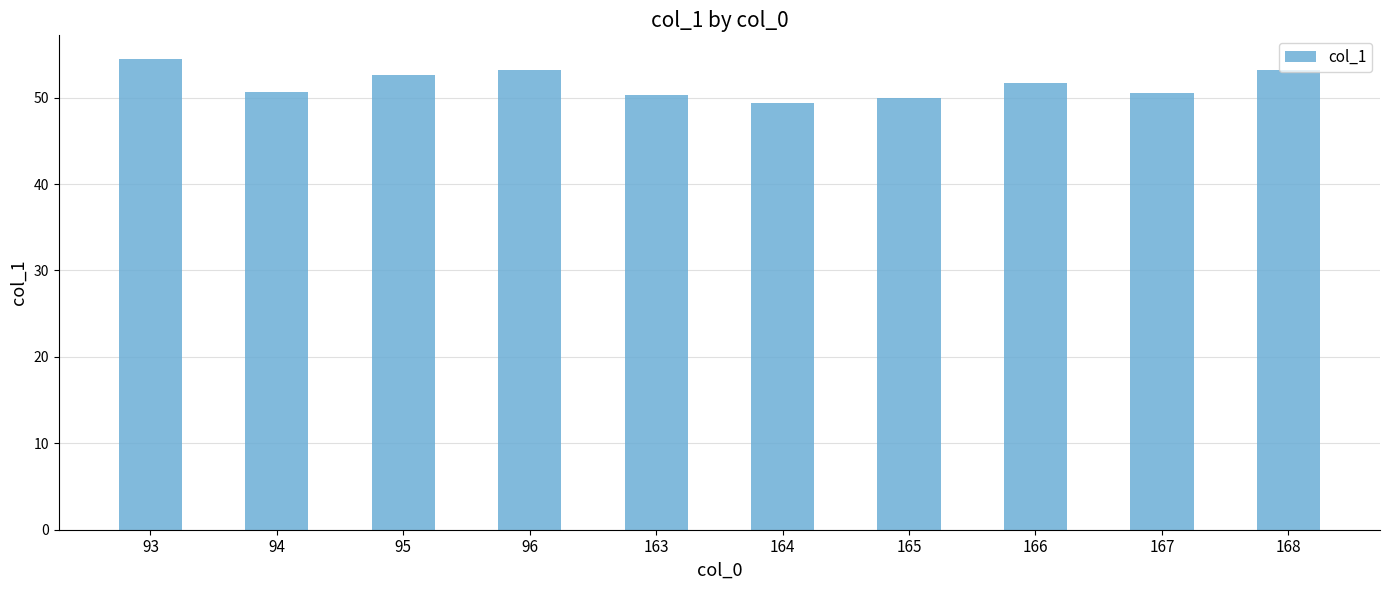

Does the chart contain stacked bars?

No